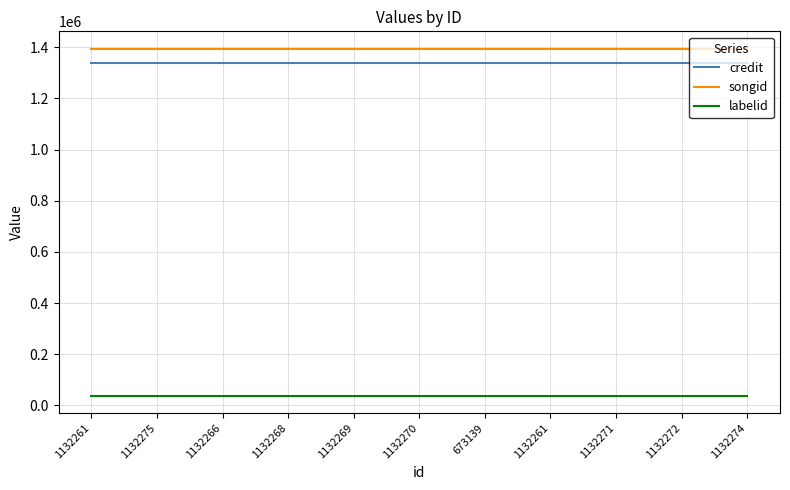

True or false: songid and credit cross at least once.

False